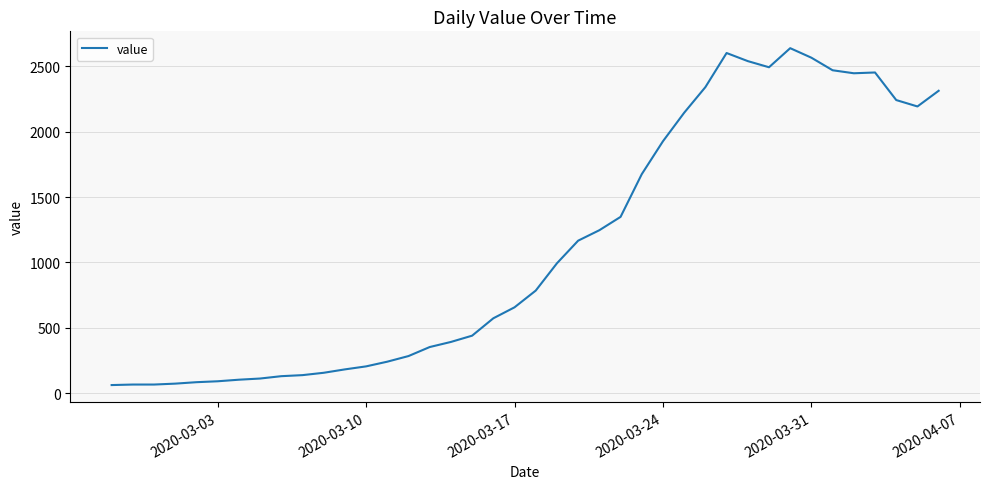

What is the greatest value displayed?

2639